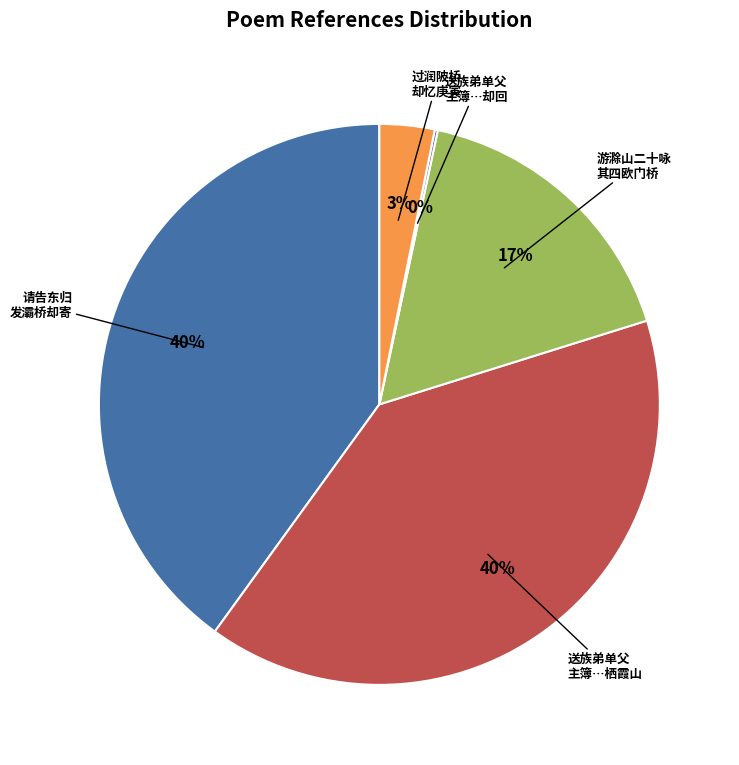

Does any single category account for the majority?

No